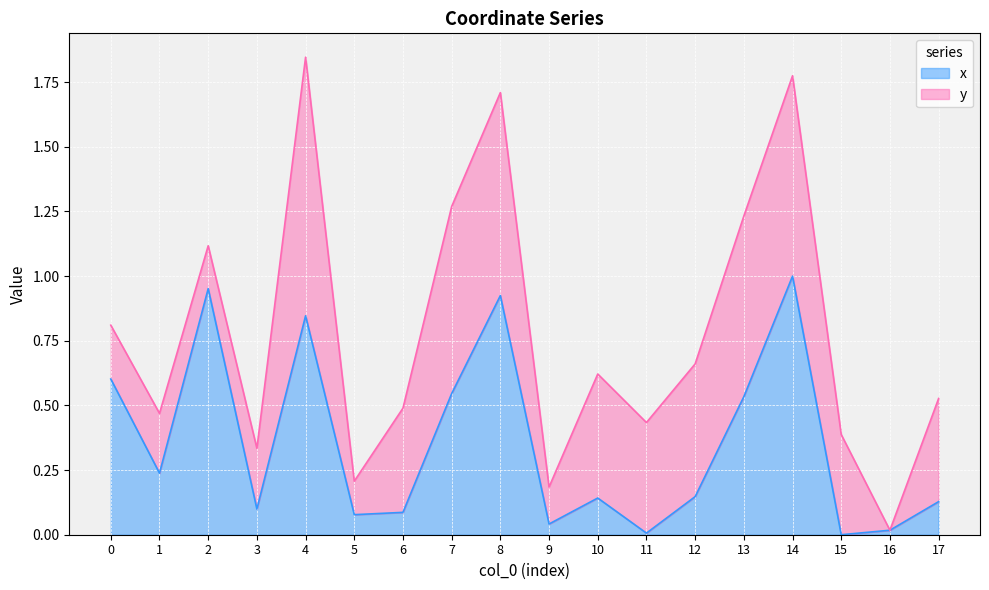

What is the value of the 13th point from the left?

0.1